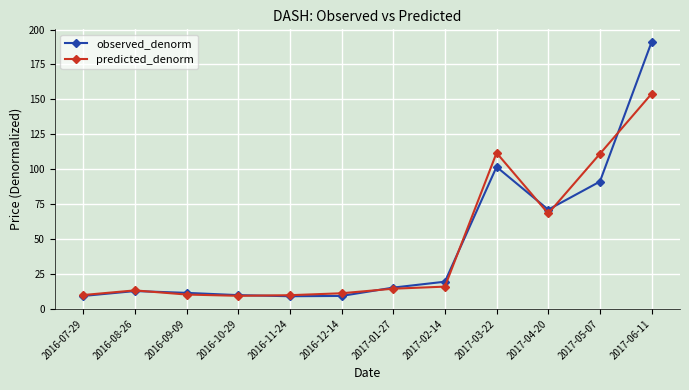

What is the label of the 10th point from the right?

2016-09-09